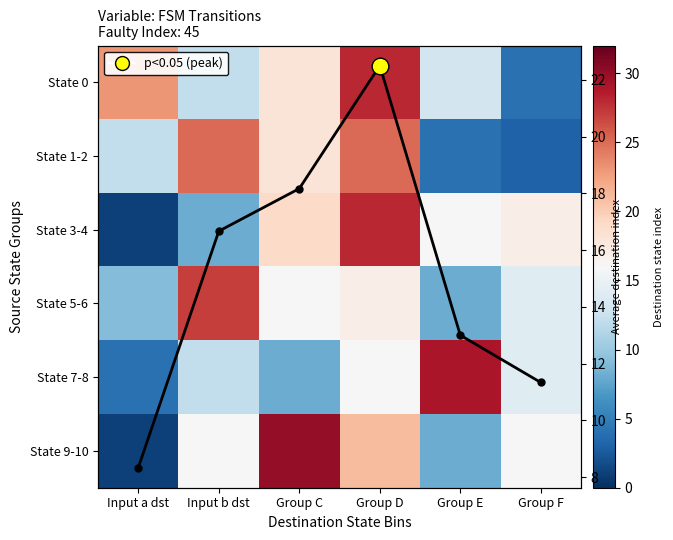

What is the difference between the State 3-4 values at Group E and Group F?

1.0